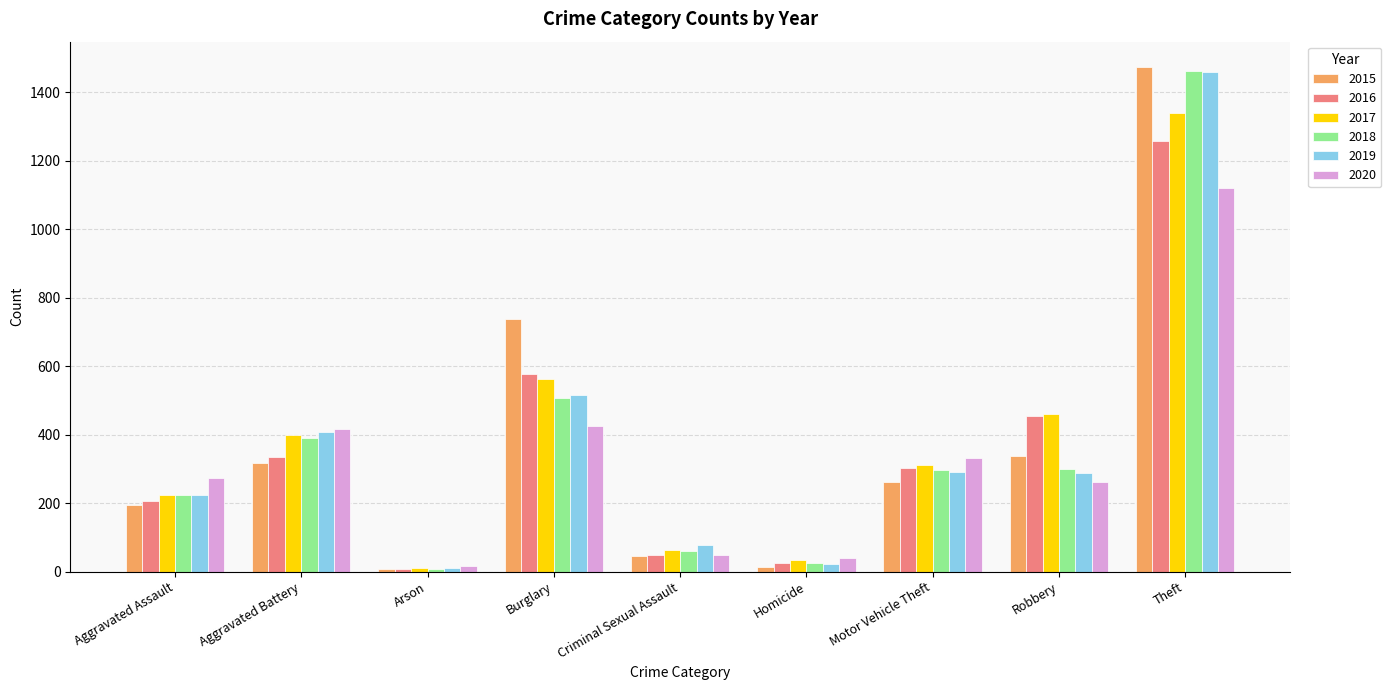

Does the chart contain any negative values?

No